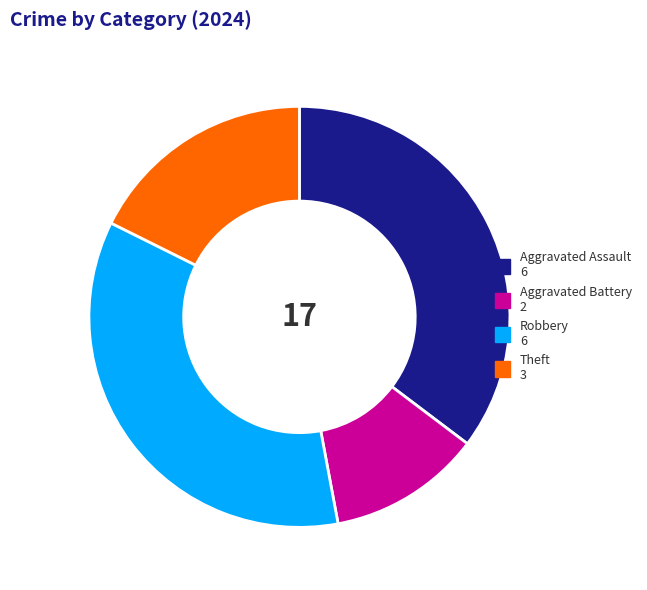

Is there a majority slice in this chart?

No